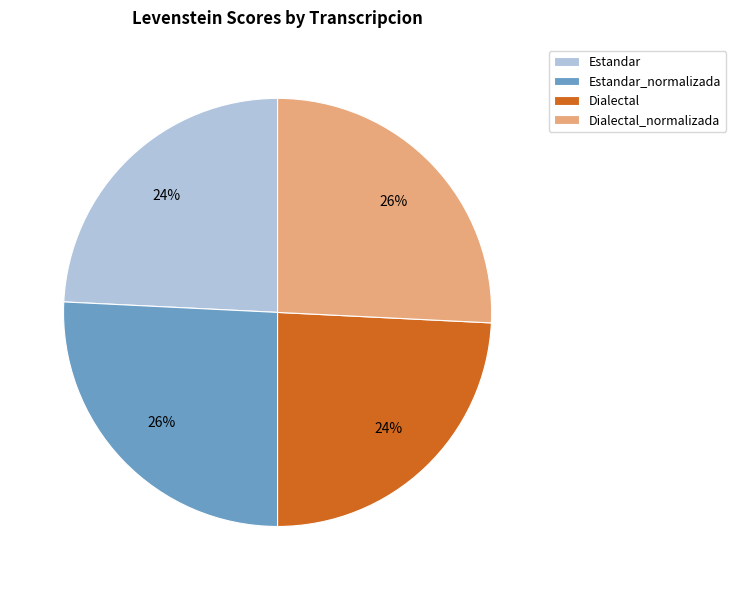

Which has a higher value, Dialectal_normalizada or Estandar?

Dialectal_normalizada